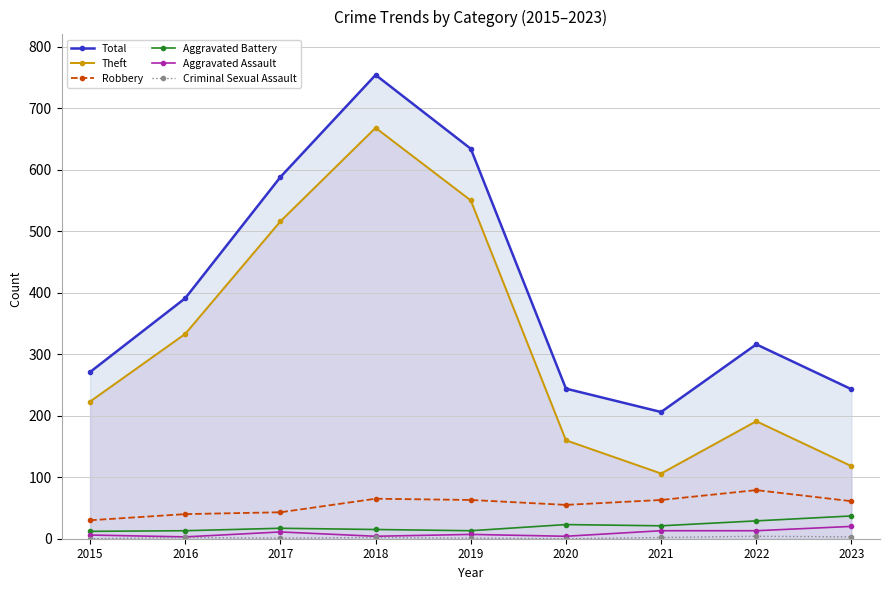

At which label is Aggravated Assault closest to 11?

2017